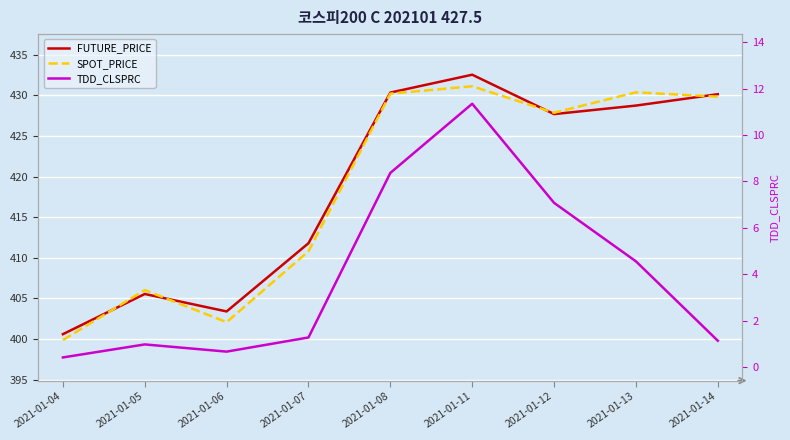

Rank the series at 2021-01-13 from highest to lowest value.

SPOT_PRICE, FUTURE_PRICE, TDD_CLSPRC